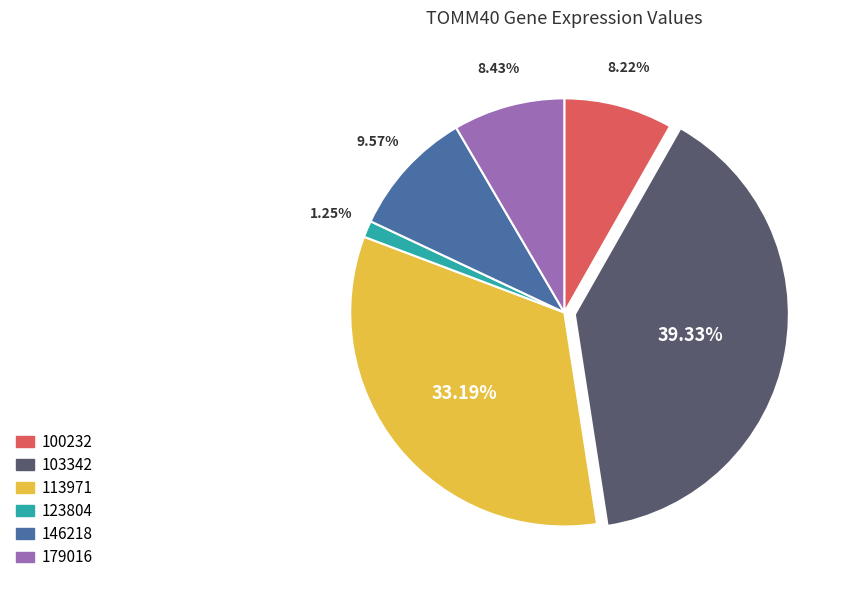

Which has a higher value, 179016 or 146218?

146218